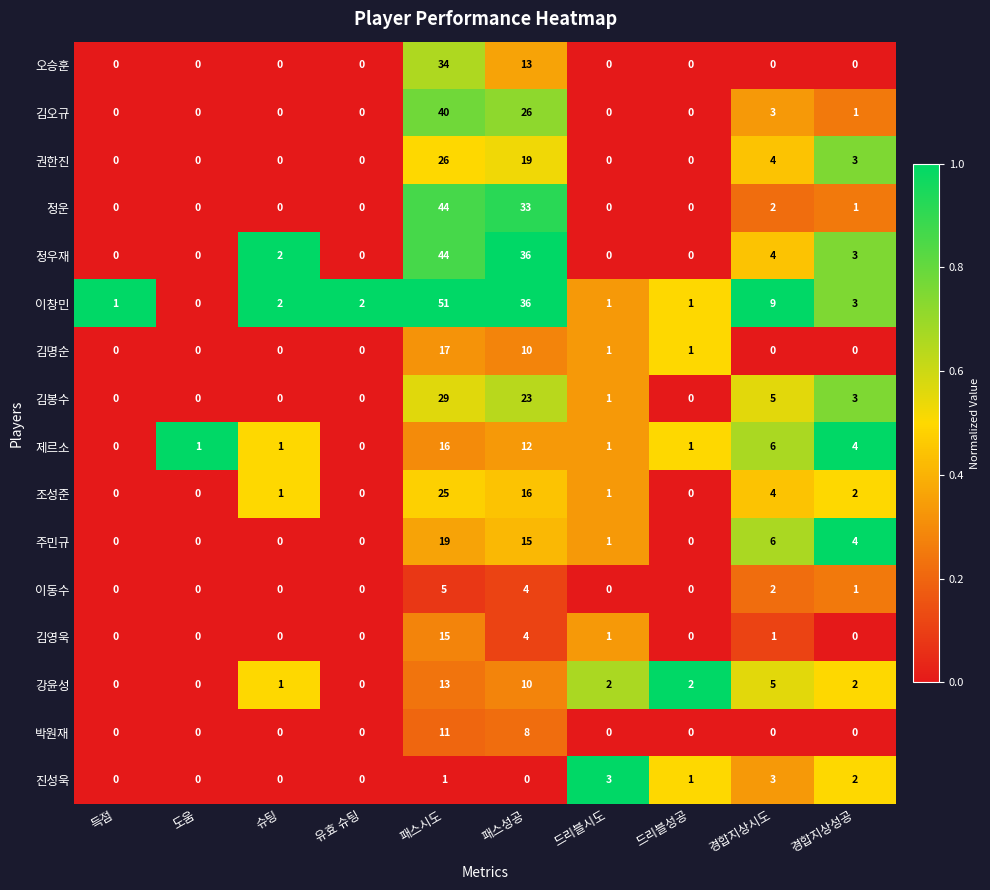

Which series has the widest spread of values?

이창민